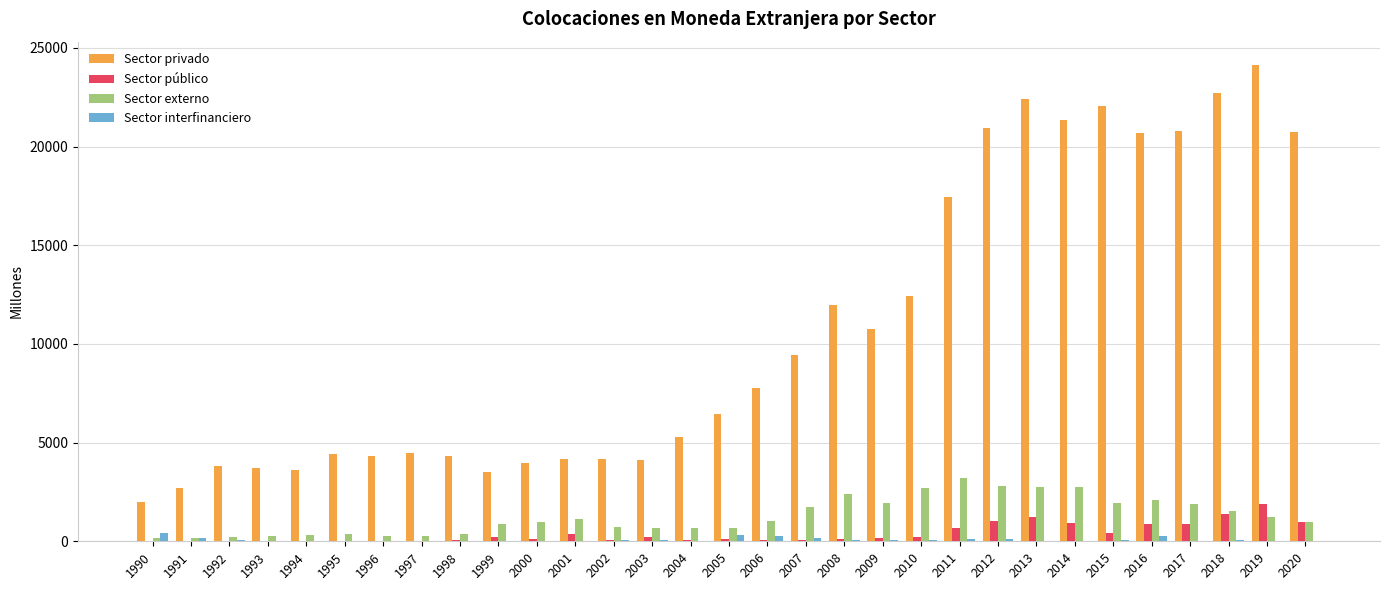

Is it true that Sector externo equals 1141 at 2001?

True